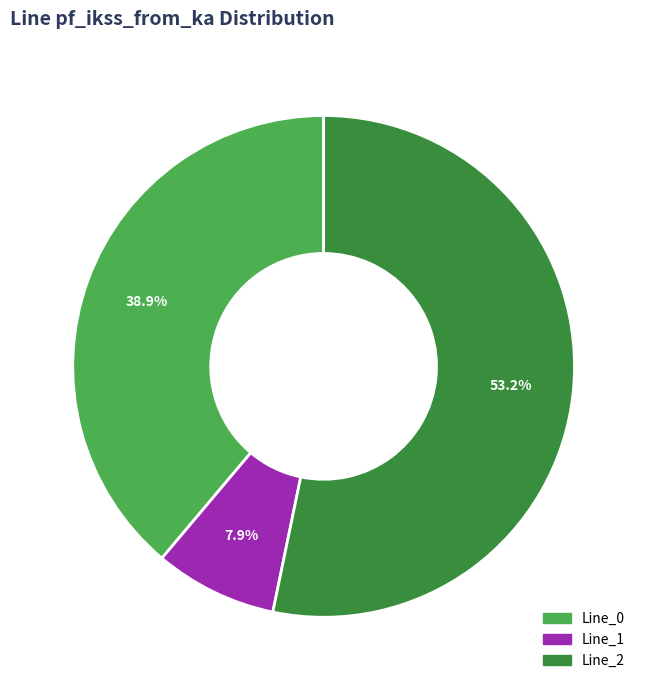

Count the number of slices in the pie.

3